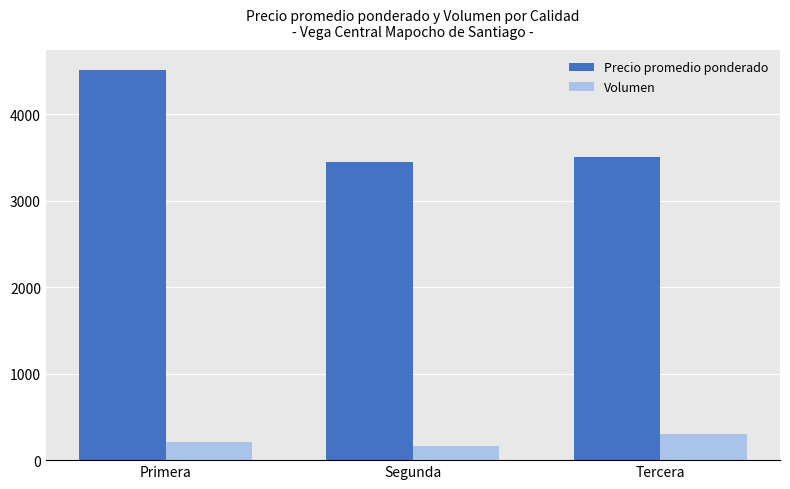

How many groups of bars are there?

3